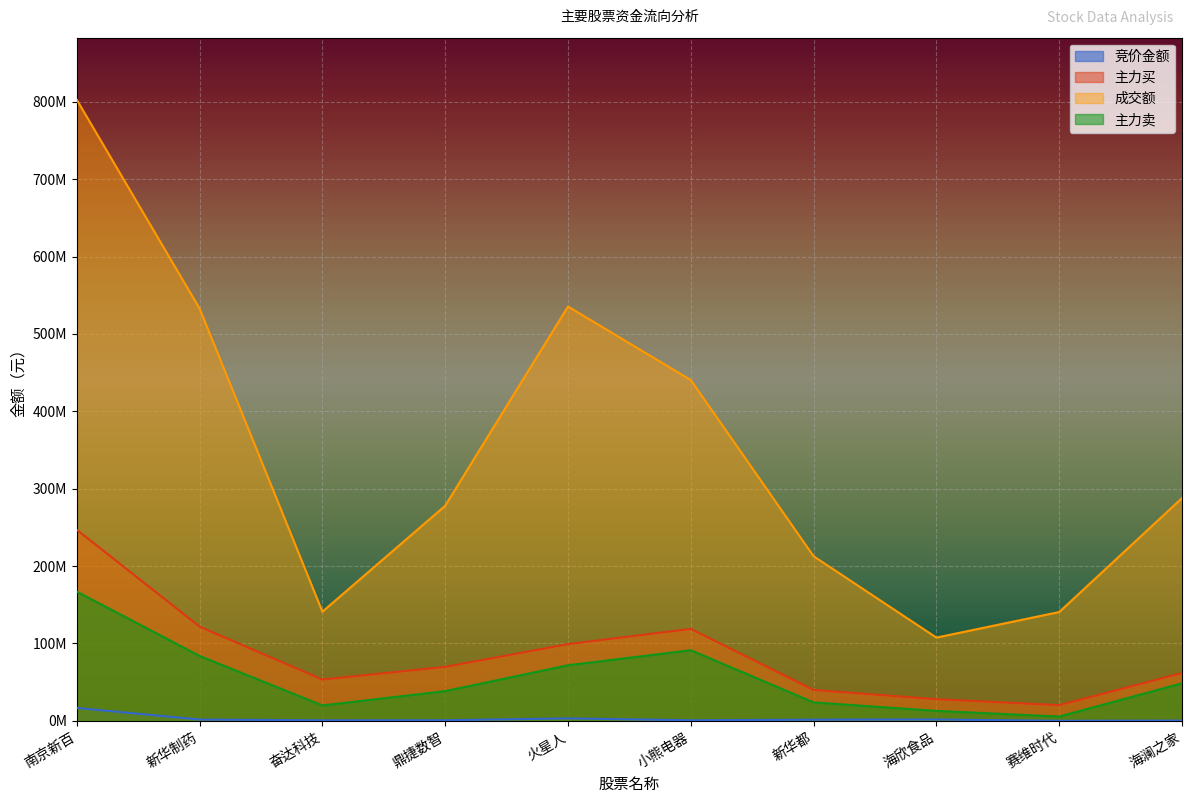

At how many categories does at least one series exceed 648838735?

1